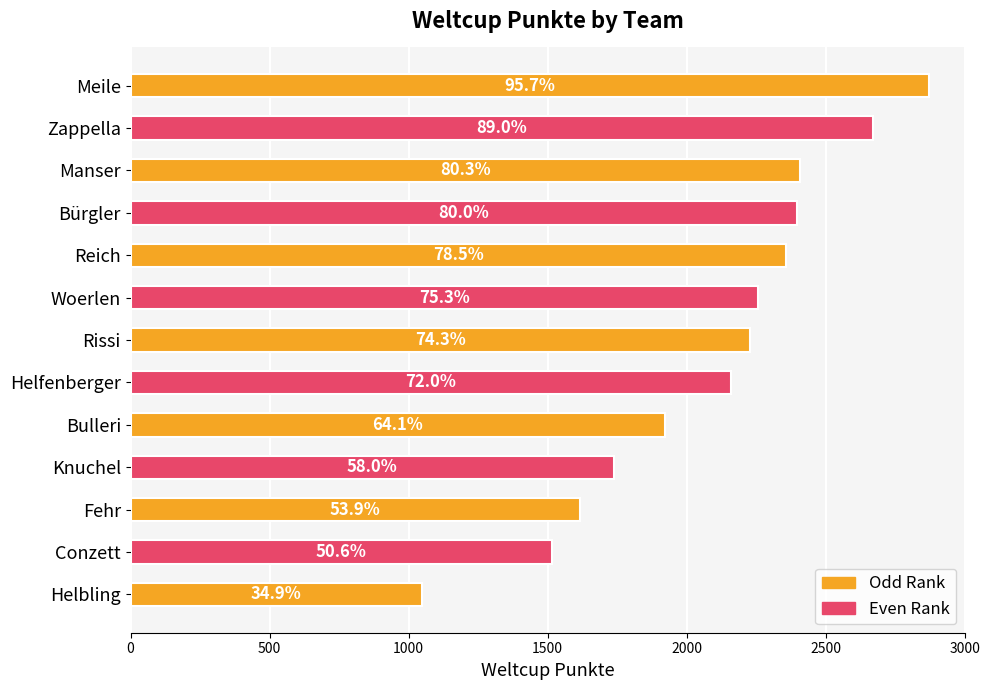

Does the chart contain any negative values?

No